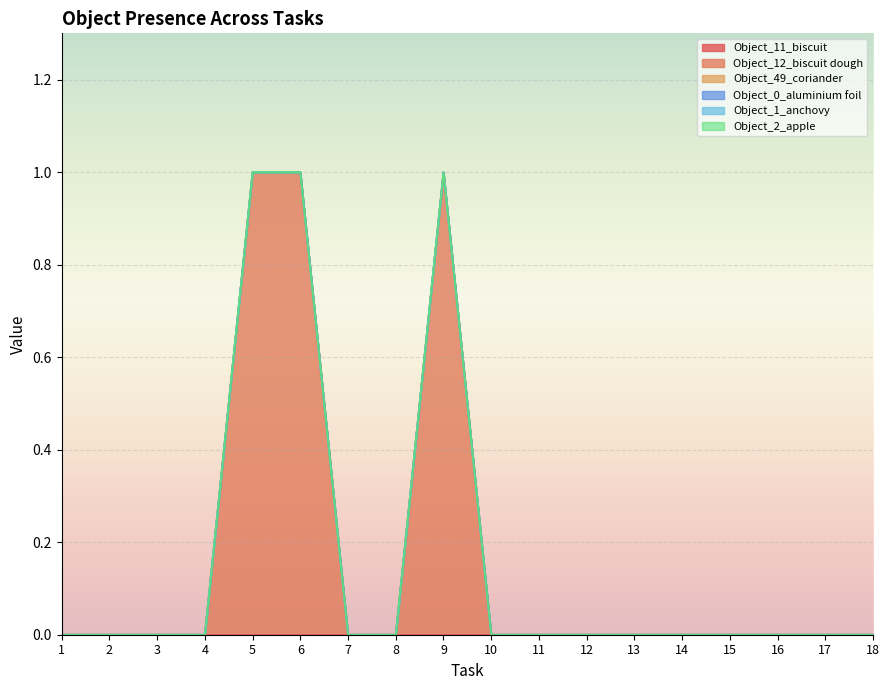

True or false: Object_1_anchovy has a value of 0 at 13.

True